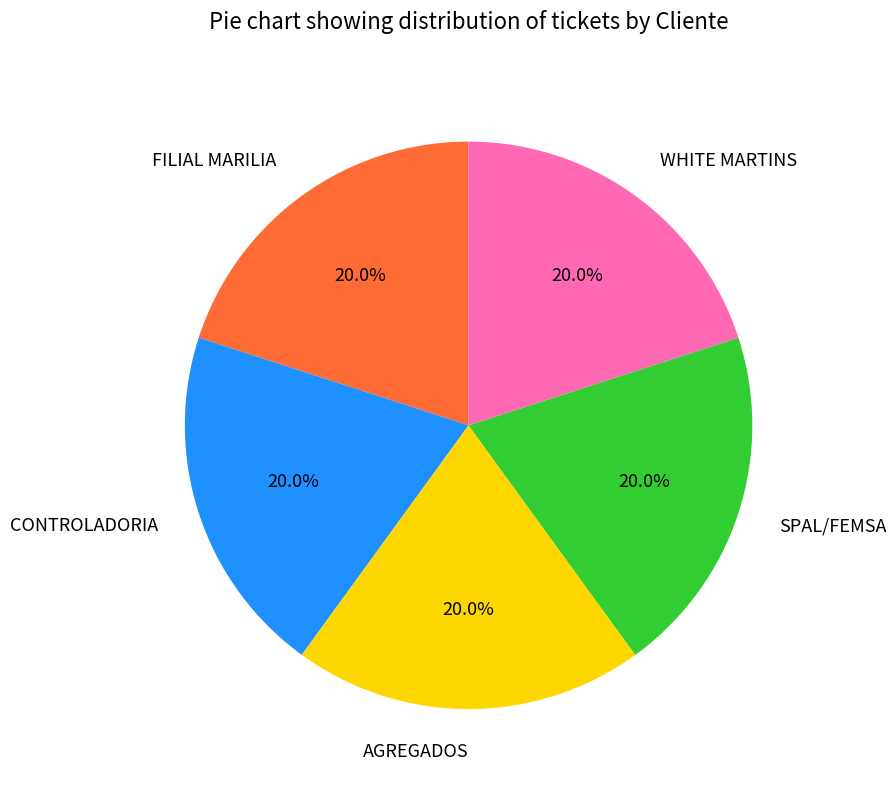

To the nearest percent, what percentage of the pie is SPAL/FEMSA?

20%